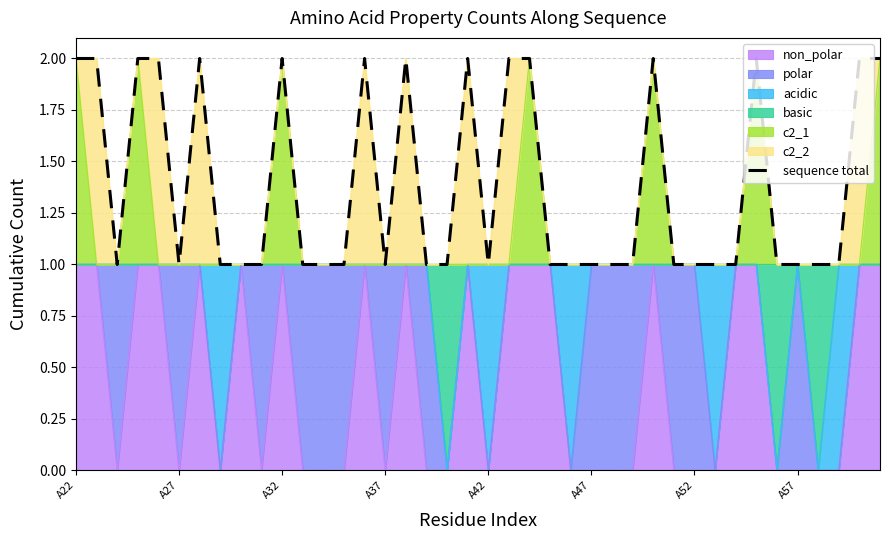

What is the minimum value shown in the chart?

1